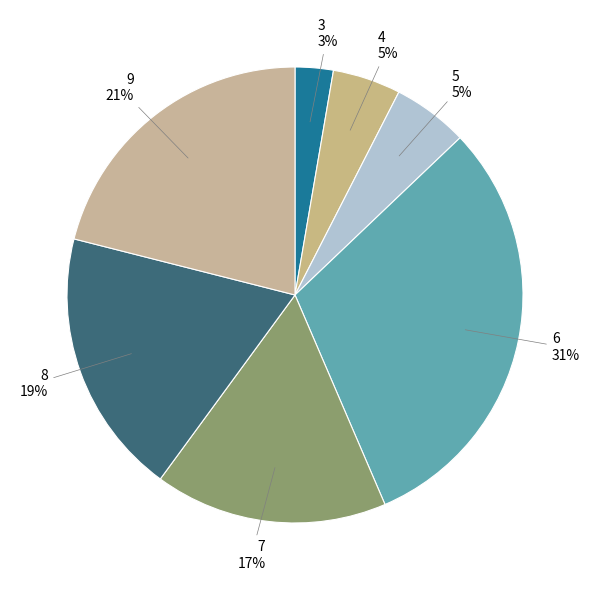

Count the number of slices in the pie.

7